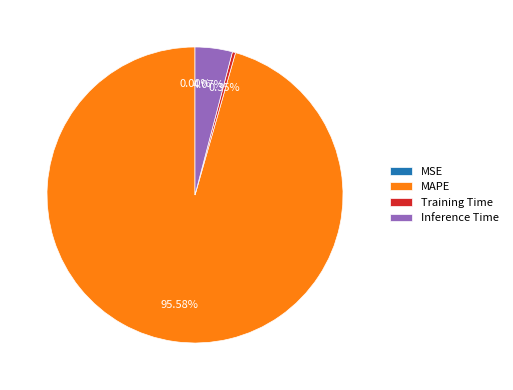

To the nearest percent, what is the difference between the MAPE and MSE slice percentages?

96%